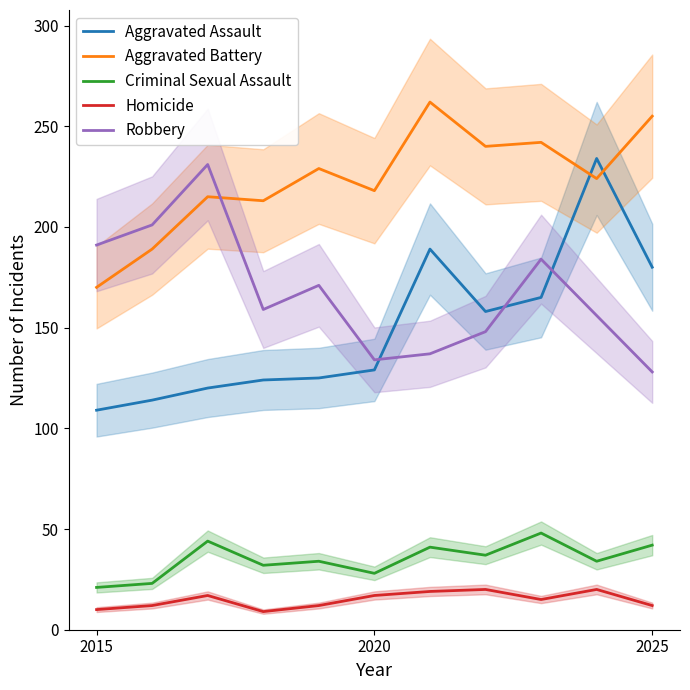

Reading right to left, what are all the values shown in this chart?

Aggravated Assault: 180	234	165	158	189	129	125	124	120	114	109
Aggravated Battery: 255	224	242	240	262	218	229	213	215	189	170
Criminal Sexual Assault: 42	34	48	37	41	28	34	32	44	23	21
Homicide: 12	20	15	20	19	17	12	9	17	12	10
Robbery: 128	156	184	148	137	134	171	159	231	201	191